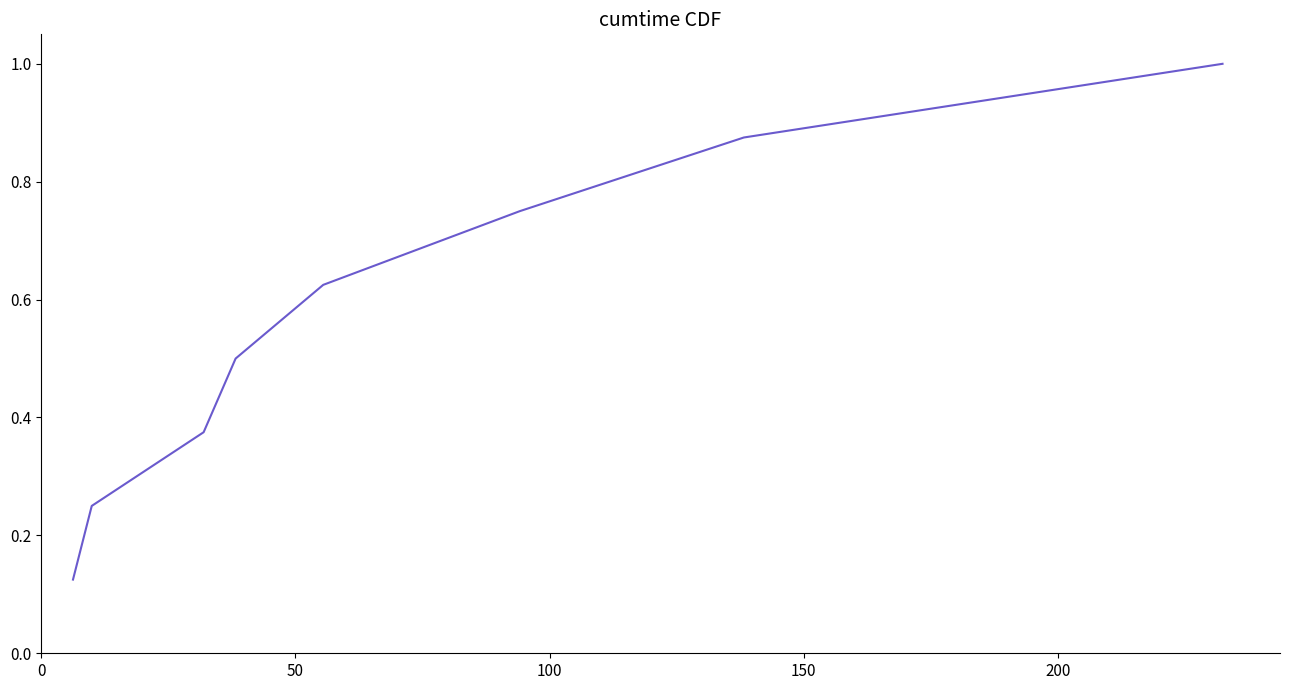

True or false: there are more than 1 points higher than both neighbors.

False